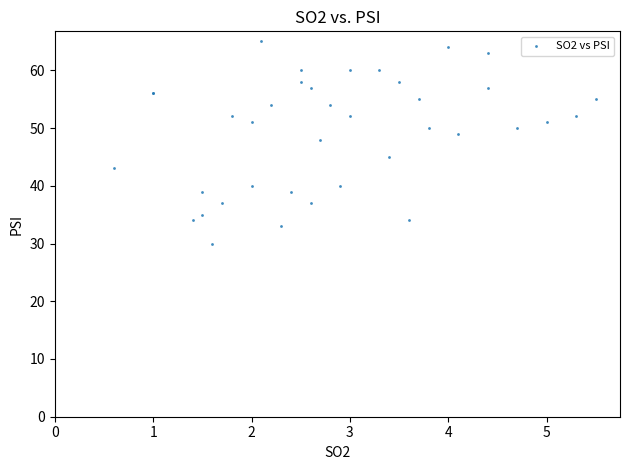

What Y value in the scatter plot is closest to 47?

48